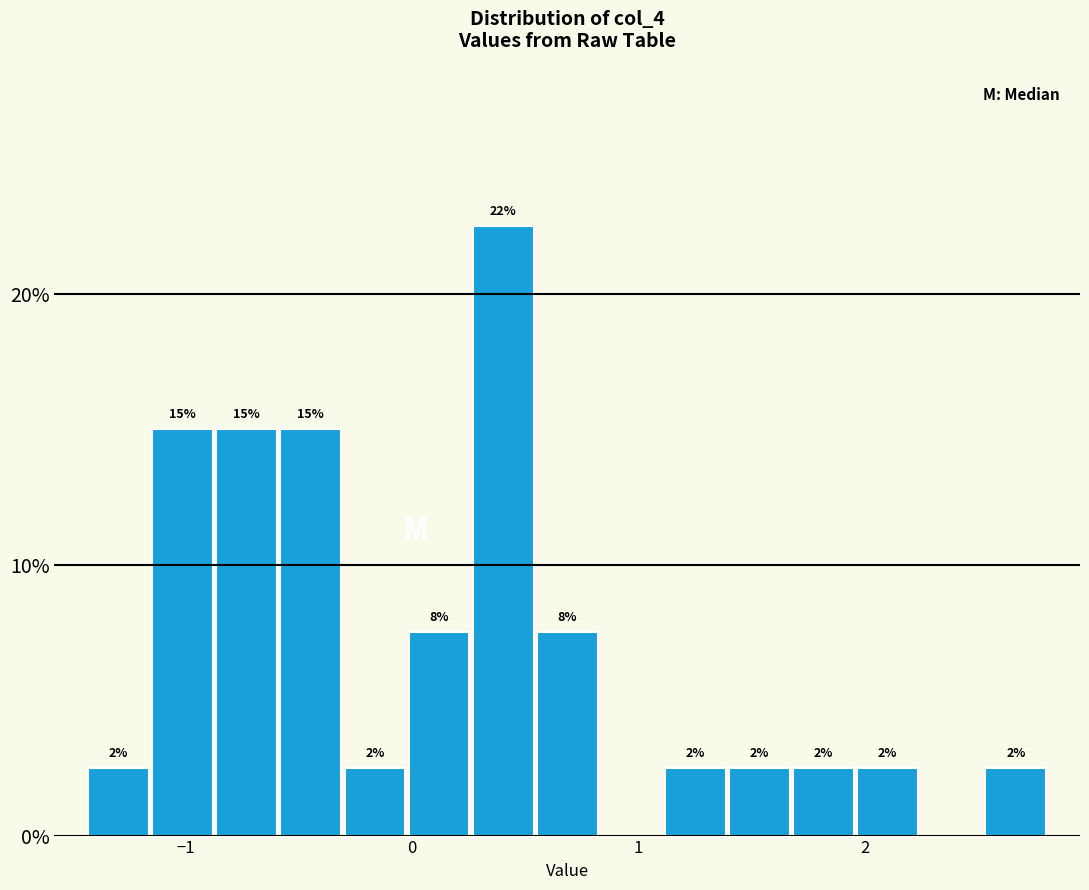

Around what value on the x-axis is the tallest bar? Give the approximate position of its centre, as read against the axis.

0.4